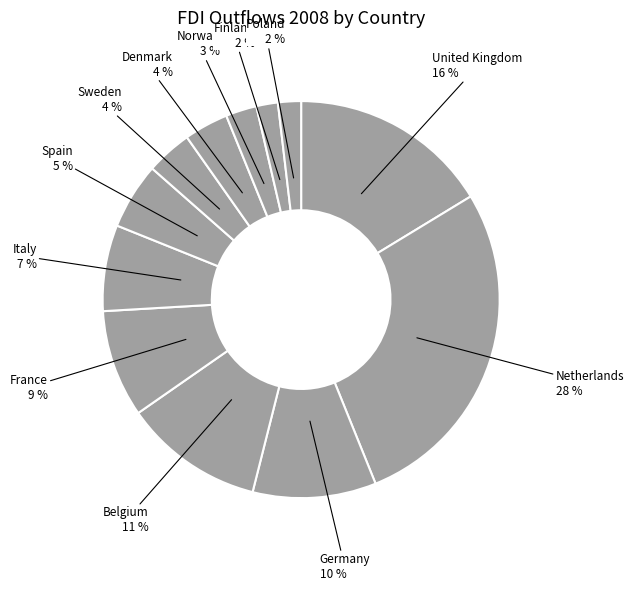

Is there any slice that represents more than half of the pie?

No